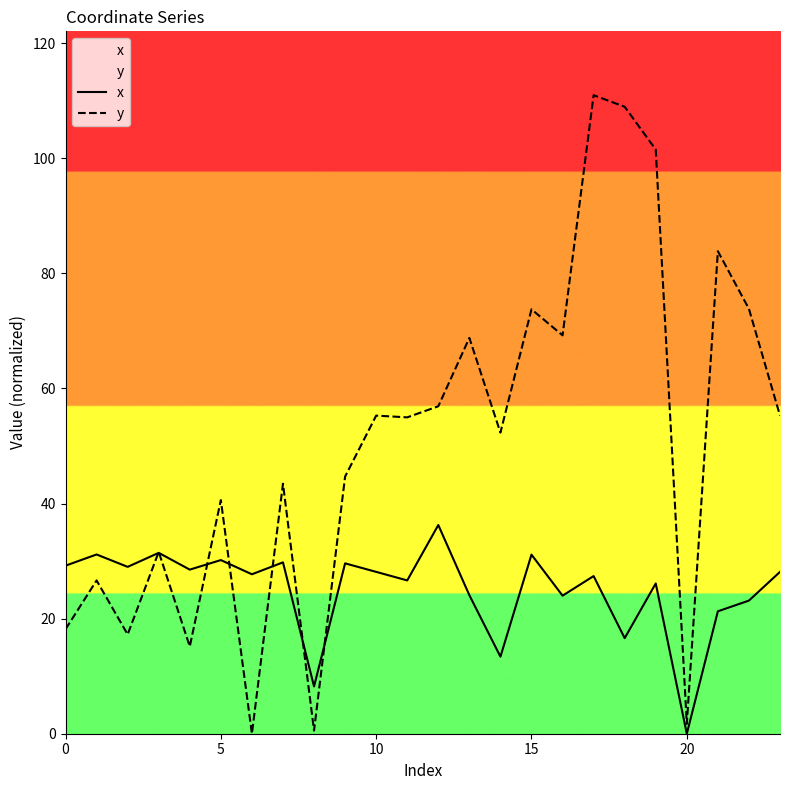

What is the highest value of the x series?

36.3